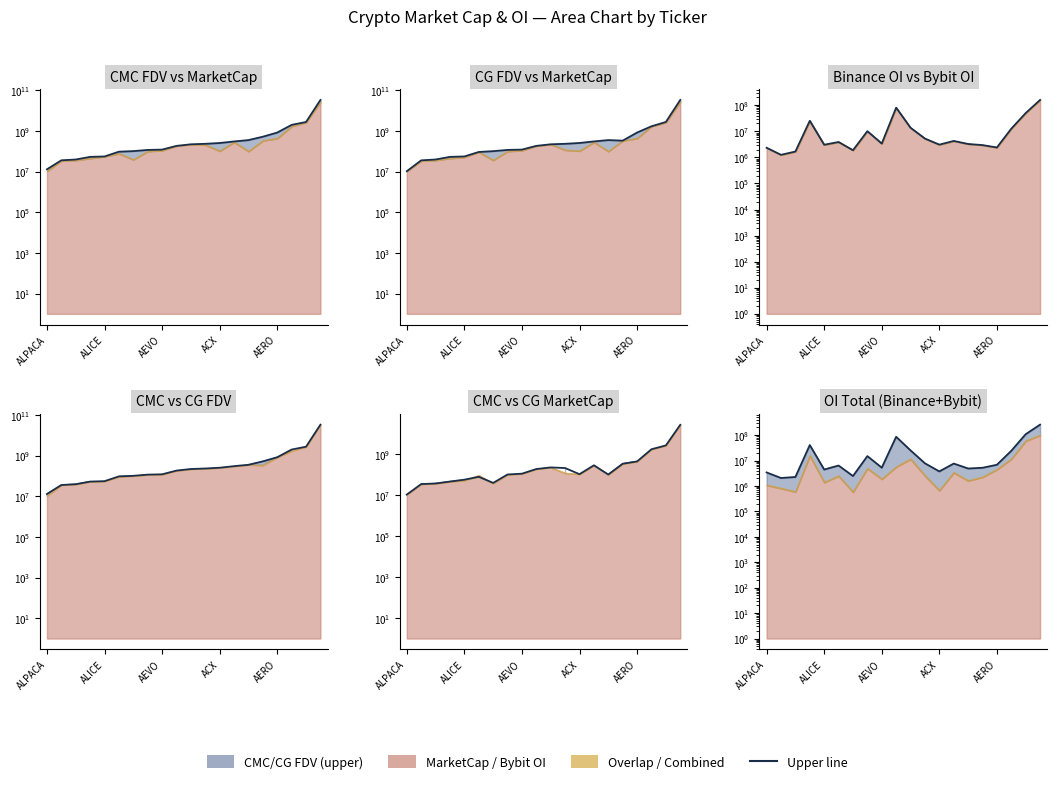

At which label does CG_FDV first exceed 218932436?

11